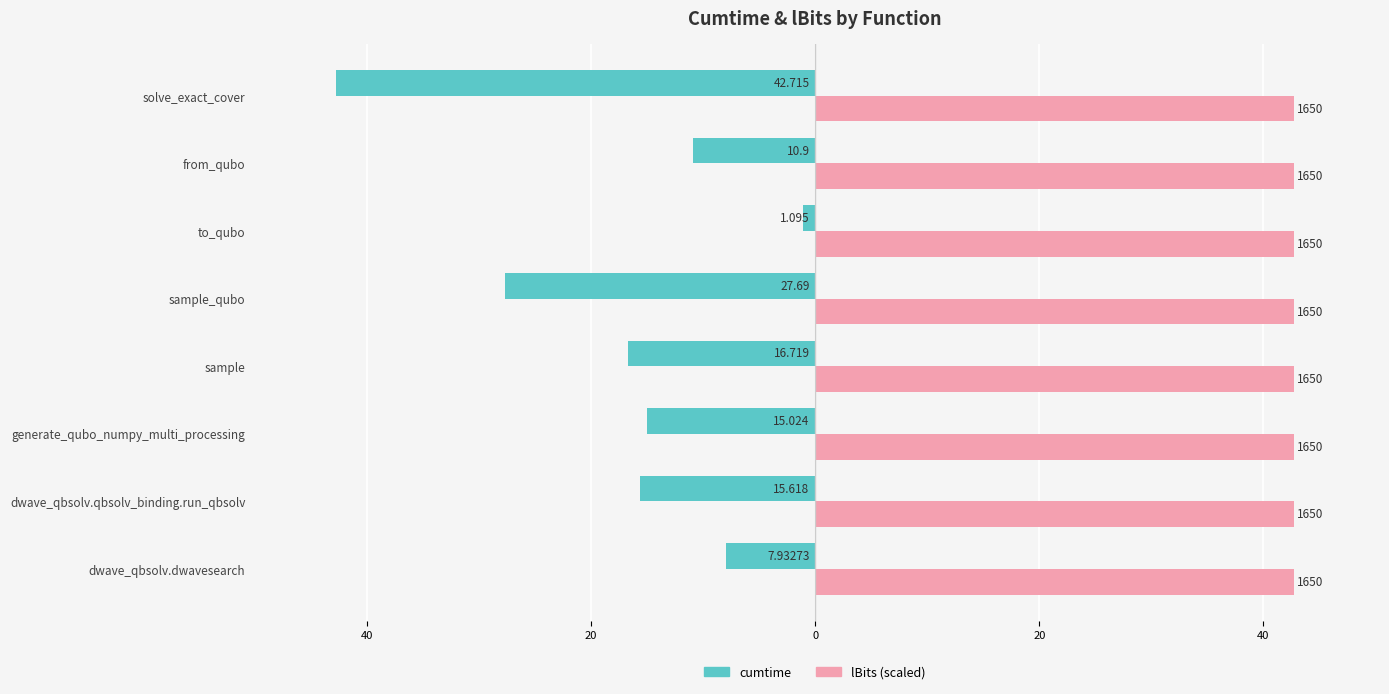

What are all the series names shown in the legend?

cumtime, lBits (scaled)